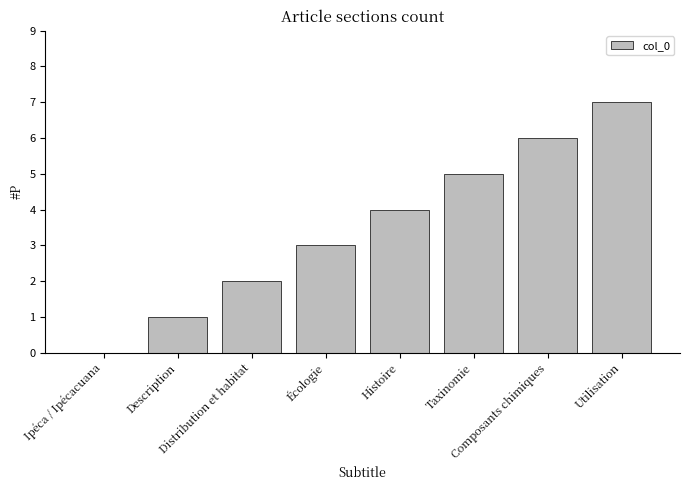

Reading right to left, what are all the values shown in this chart?

7	6	5	4	3	2	1	0